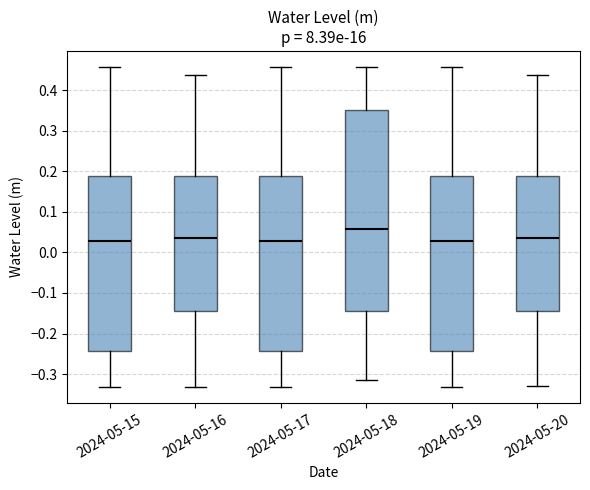

Reading left to right, transcribe this box plot: for each box, give where its median line is, the range the box spans, and where its two whiskers end, as read against the y-axis. The values are not printed on the chart, so give them approximately, as read against the axis.

2024-05-15: median 0.03, box -0.24 to 0.19, whiskers -0.33 to 0.46
2024-05-16: median 0.04, box -0.14 to 0.19, whiskers -0.33 to 0.44
2024-05-17: median 0.03, box -0.24 to 0.19, whiskers -0.33 to 0.46
2024-05-18: median 0.06, box -0.14 to 0.35, whiskers -0.31 to 0.46
2024-05-19: median 0.03, box -0.24 to 0.19, whiskers -0.33 to 0.46
2024-05-20: median 0.04, box -0.14 to 0.19, whiskers -0.33 to 0.44